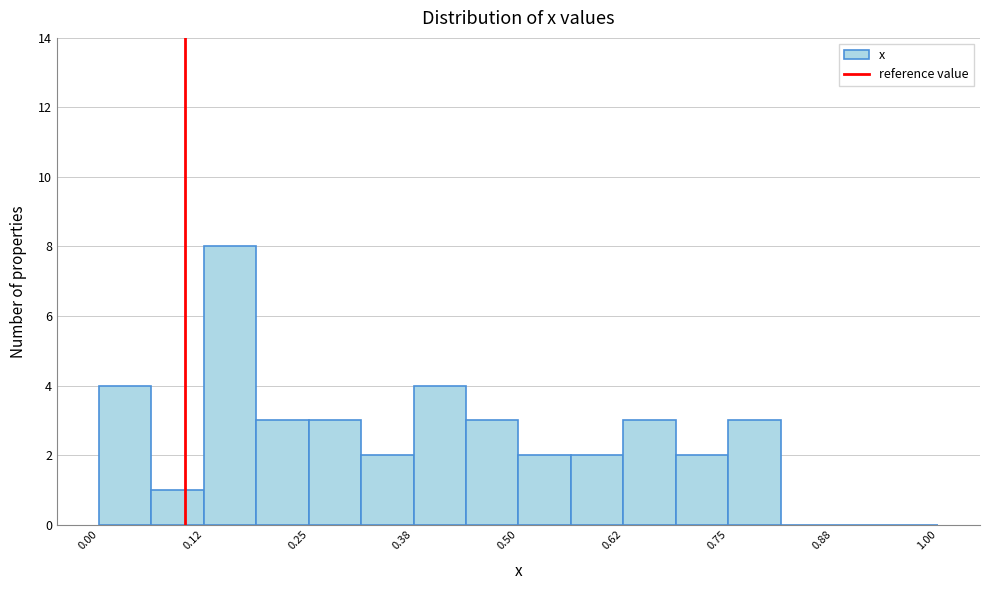

Around what value on the x-axis is the tallest bar? Give the approximate position of its centre, as read against the axis.

0.16